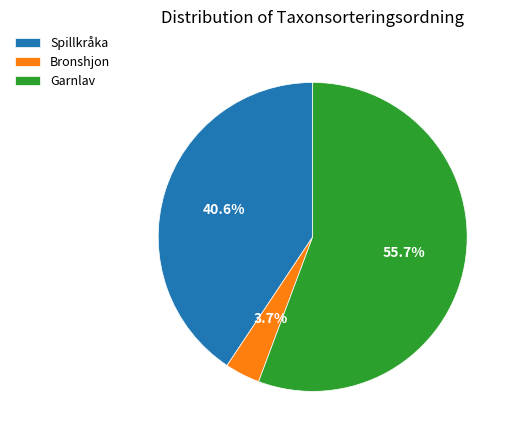

Approximately how many times larger is the value at Bronshjon compared to Garnlav?

0.1